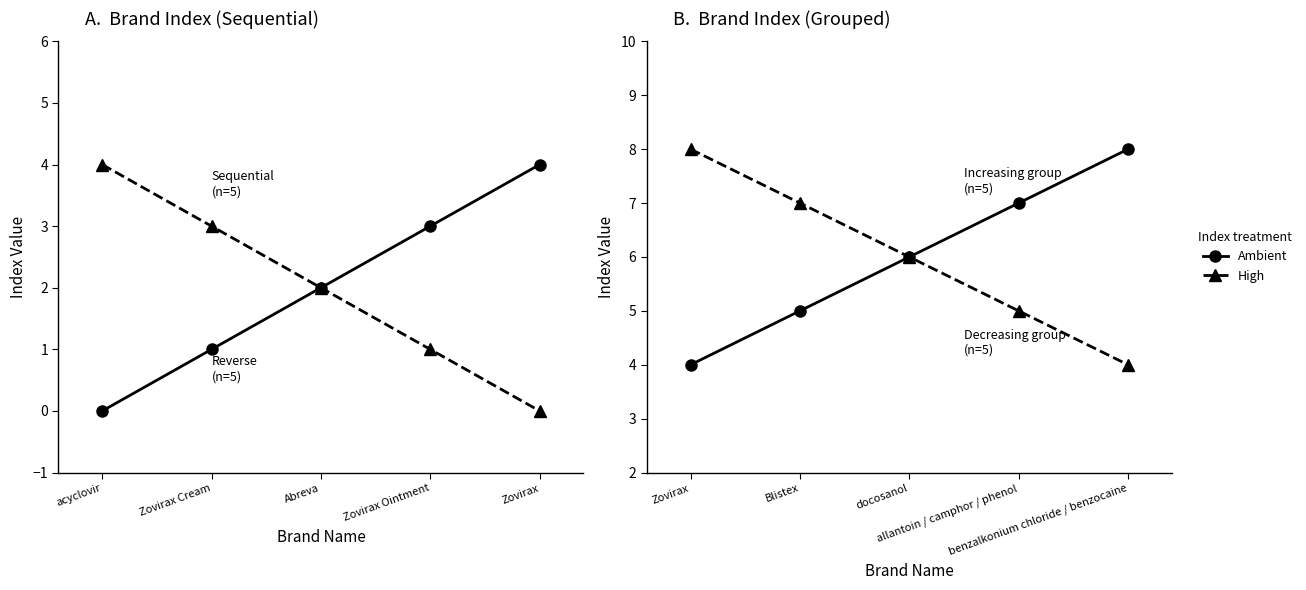

True or false: Ambient and High cross at least once.

False